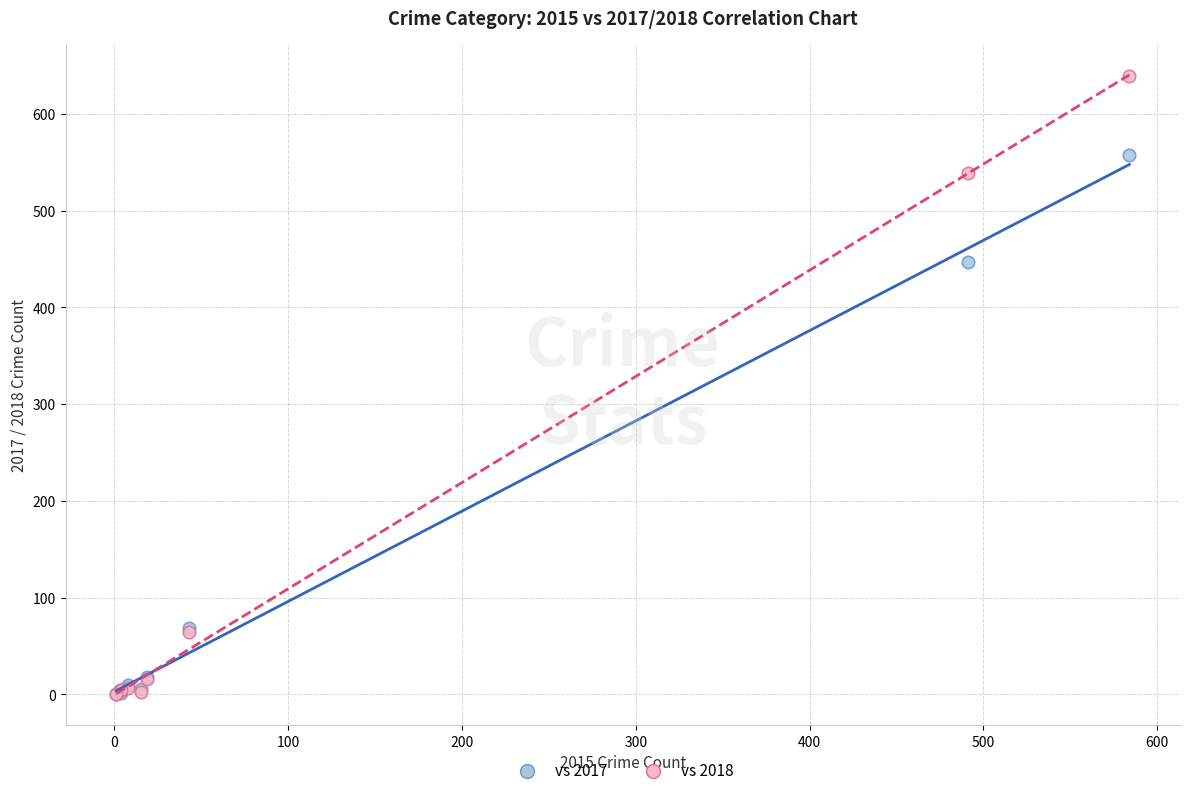

Across all series, what Y value is closest to 319?

447